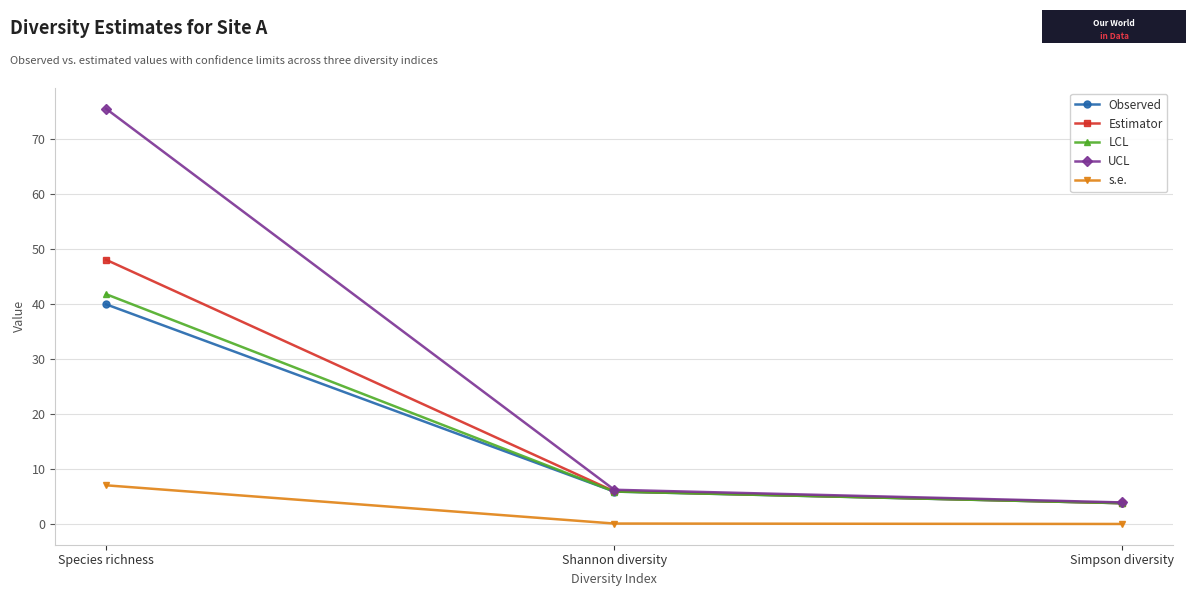

At which label does Estimator reach its peak?

Species richness